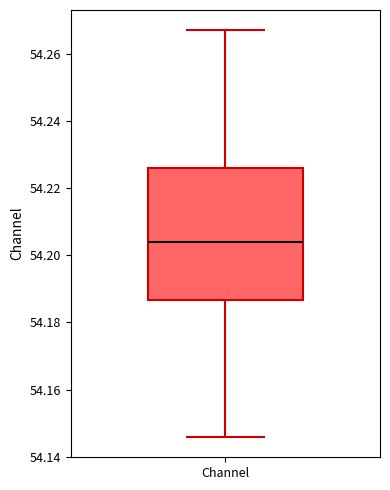

Transcribe this box plot: give where the median line is, the range the box spans, and where the two whiskers end, as read against the y-axis. The values are not printed on the chart, so give them approximately, as read against the axis.

median 54.204, box 54.186 to 54.226, whiskers 54.146 to 54.268